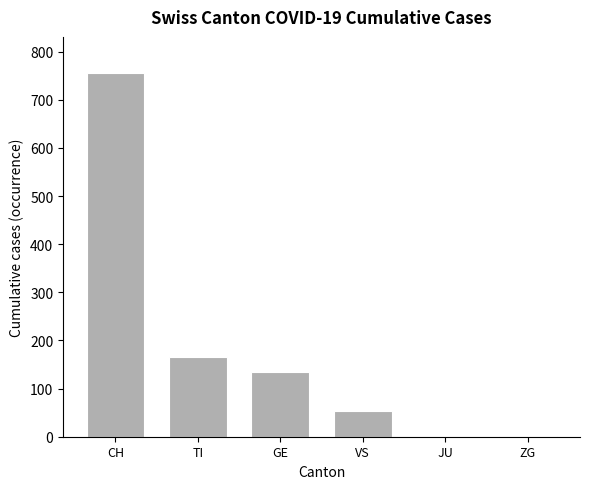

Are the bars horizontal?

No